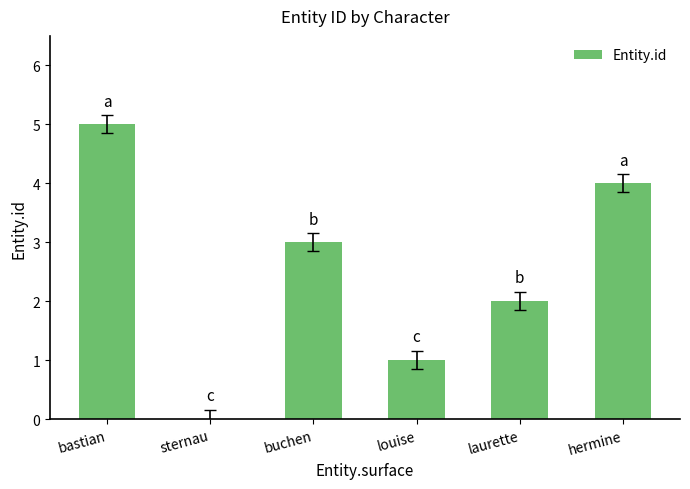

Reading right to left, extract all data points from this chart.

4	2	1	3	0	5